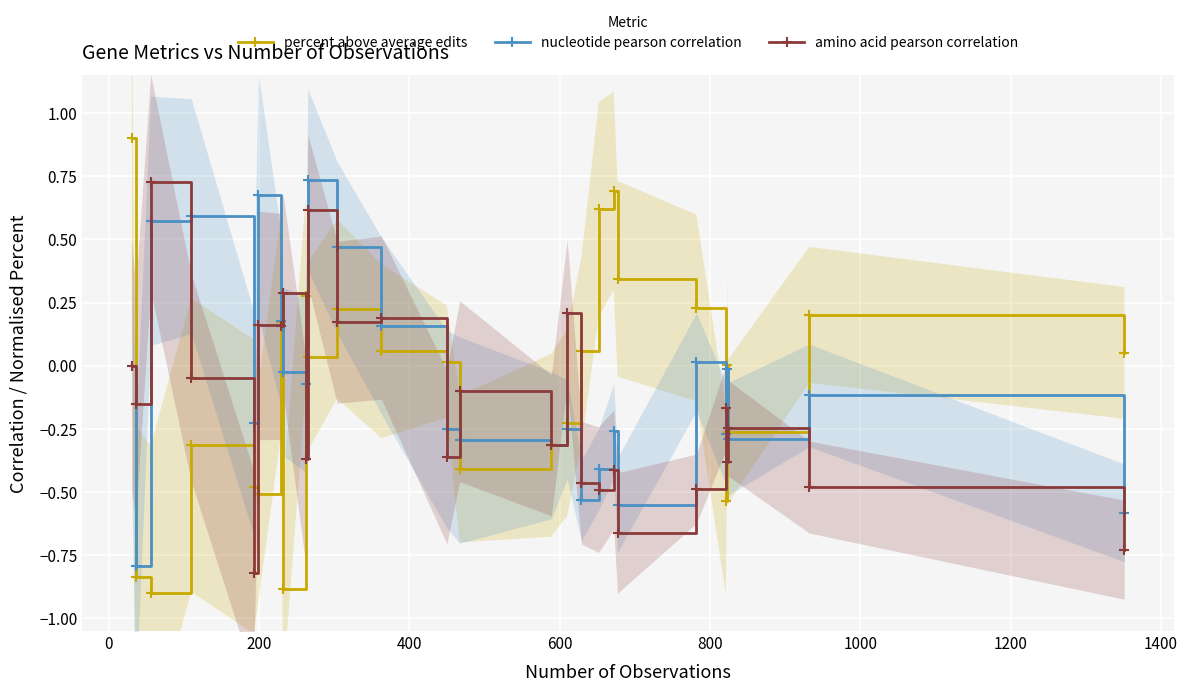

How many values in nucleotide pearson correlation are above zero?

8